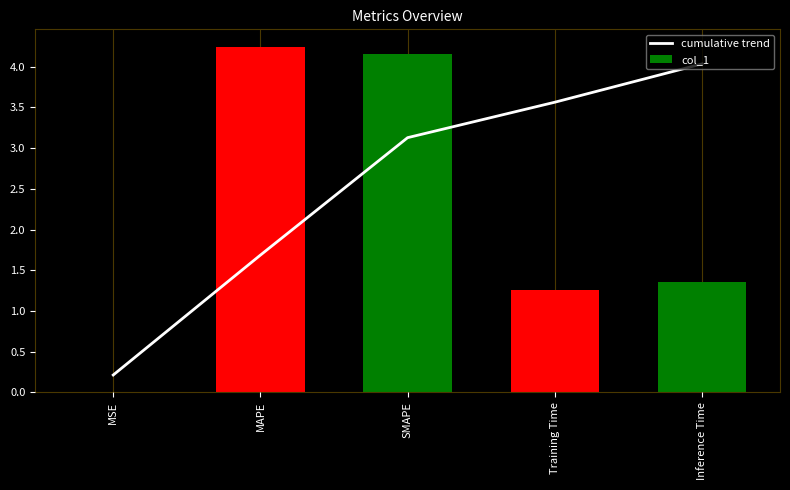

What is the average value of the col_1 series?

2.2